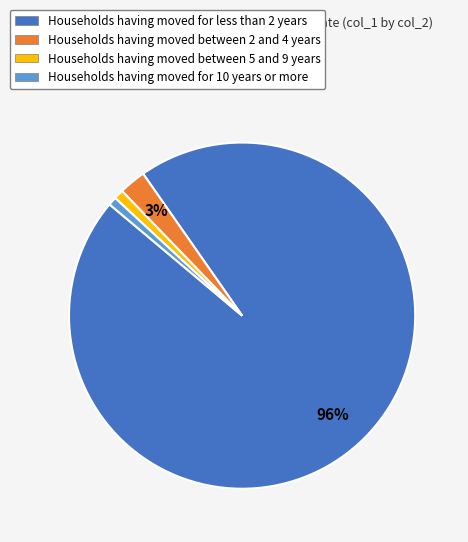

Between Households having moved between 2 and 4 years and Households having moved for 10 years or more, which is larger?

Households having moved between 2 and 4 years